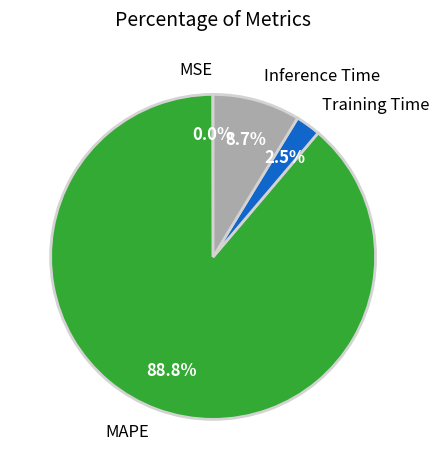

What percentage is NOT represented by Training Time?

97.5%